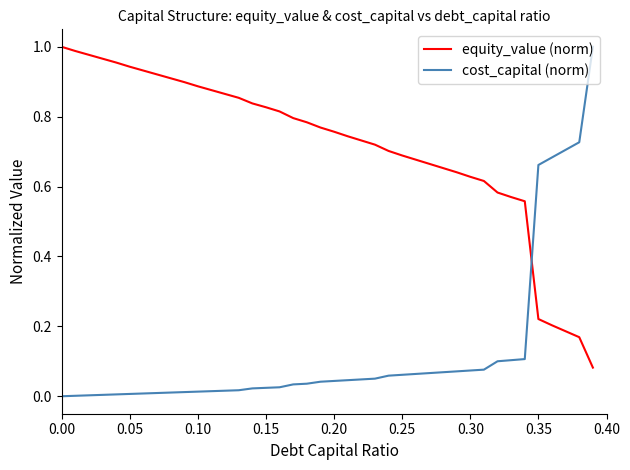

How many times do equity_value (norm) and cost_capital (norm) cross each other?

1